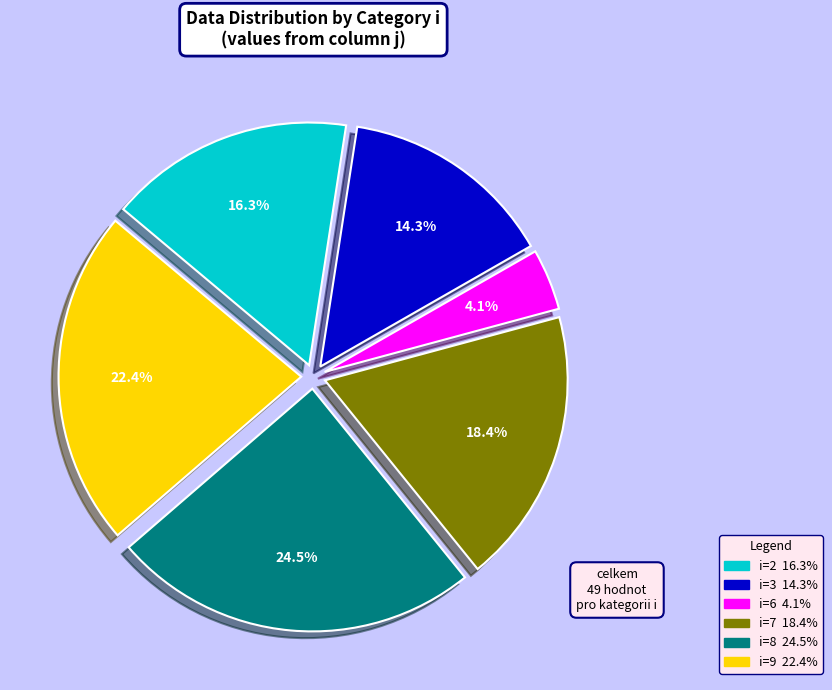

Does any single category account for the majority?

No